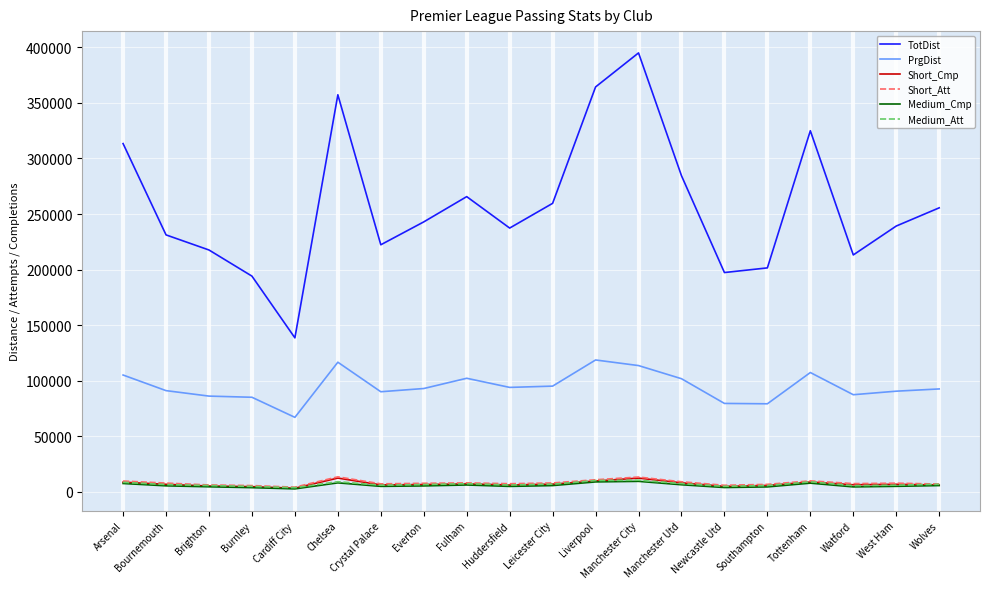

What position from the right is Tottenham?

4